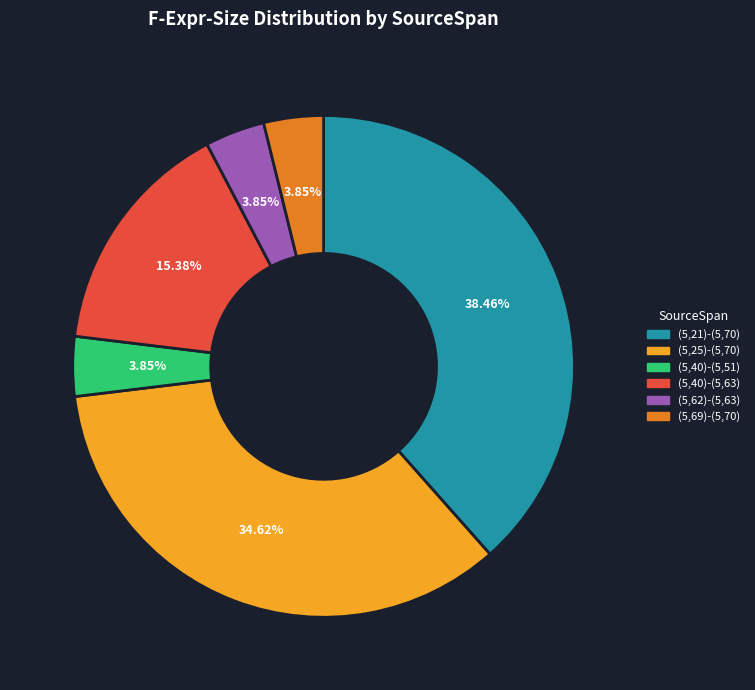

Is there a majority slice in this chart?

No